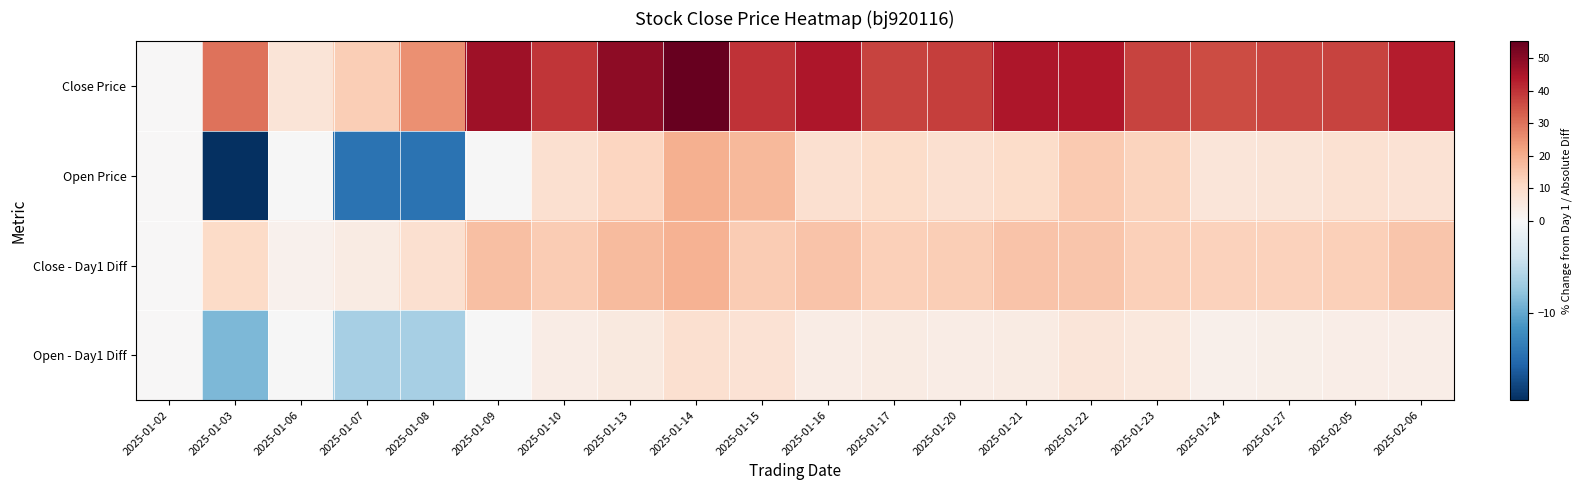

Which series has the largest total across all categories?

Close Price